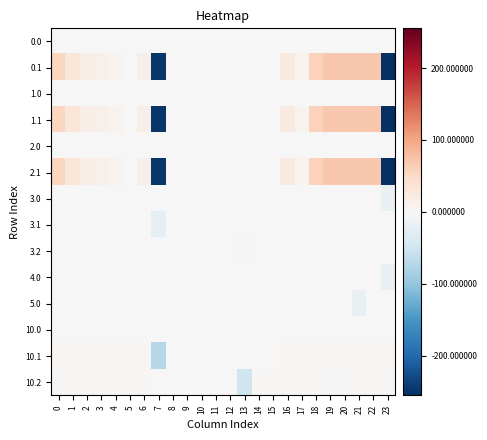

What is the spread (max minus min) of values at 19?

73.5